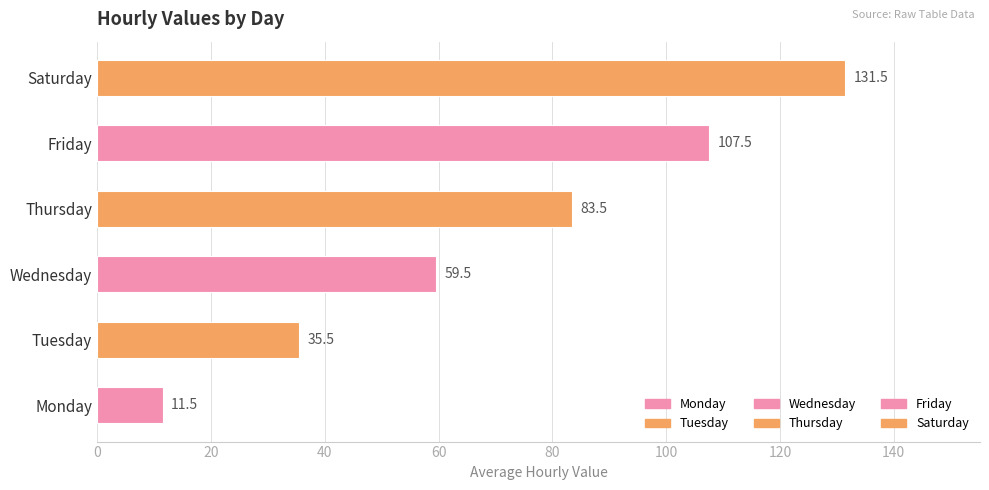

The chart shows a value of 107.5 at Friday. True or false?

True